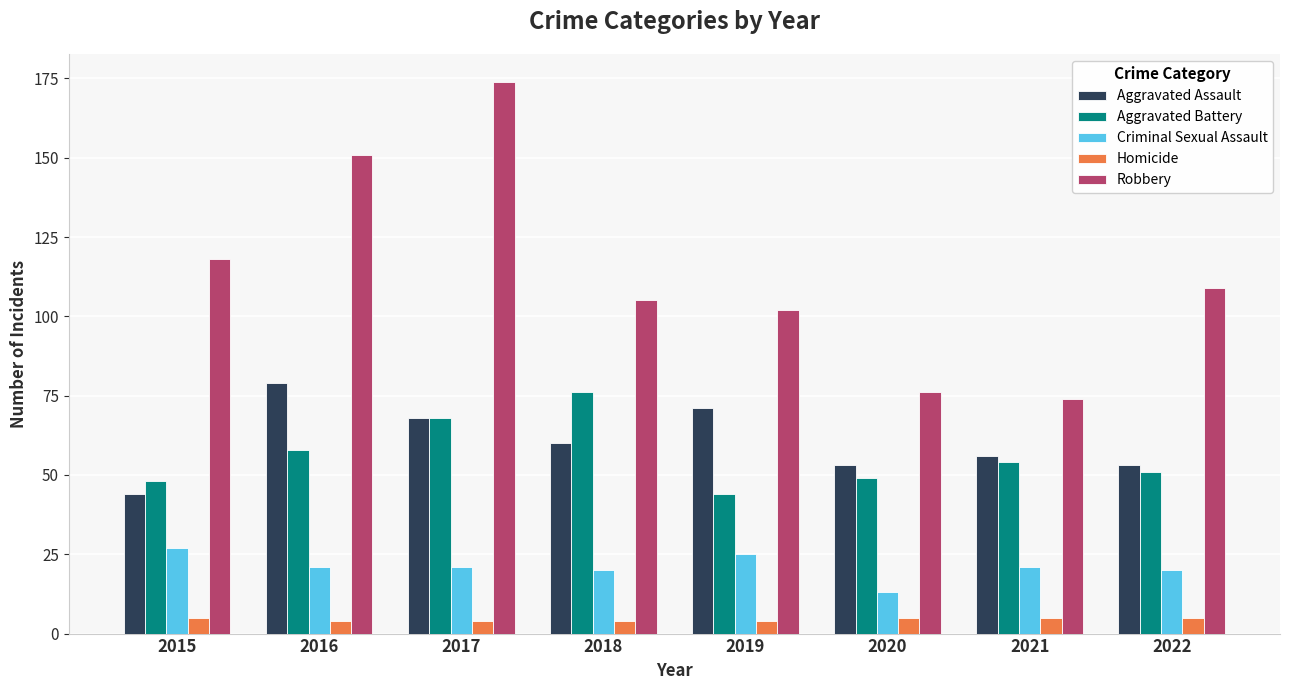

What are all the series names shown in the legend?

Aggravated Assault, Aggravated Battery, Criminal Sexual Assault, Homicide, Robbery